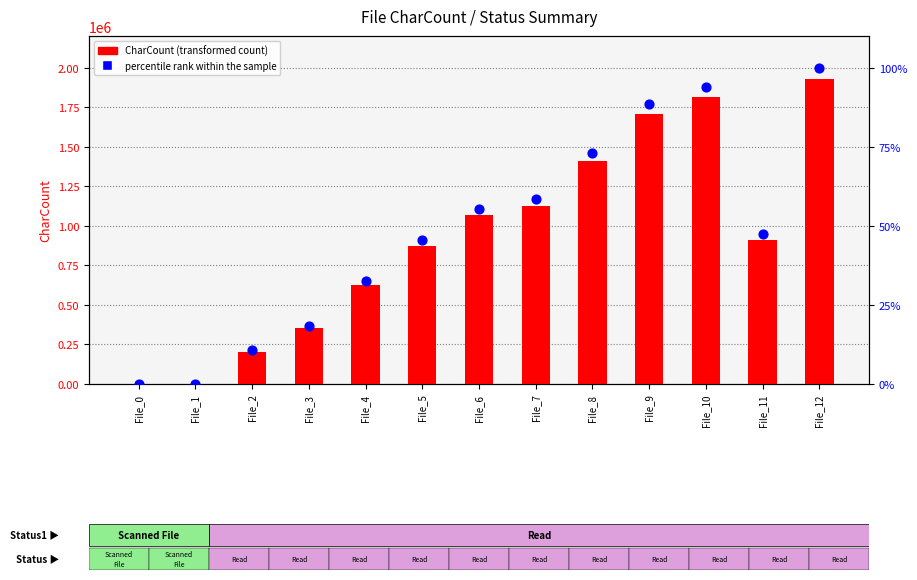

What are all the series names shown in the legend?

CharCount (transformed count), percentile rank within the sample